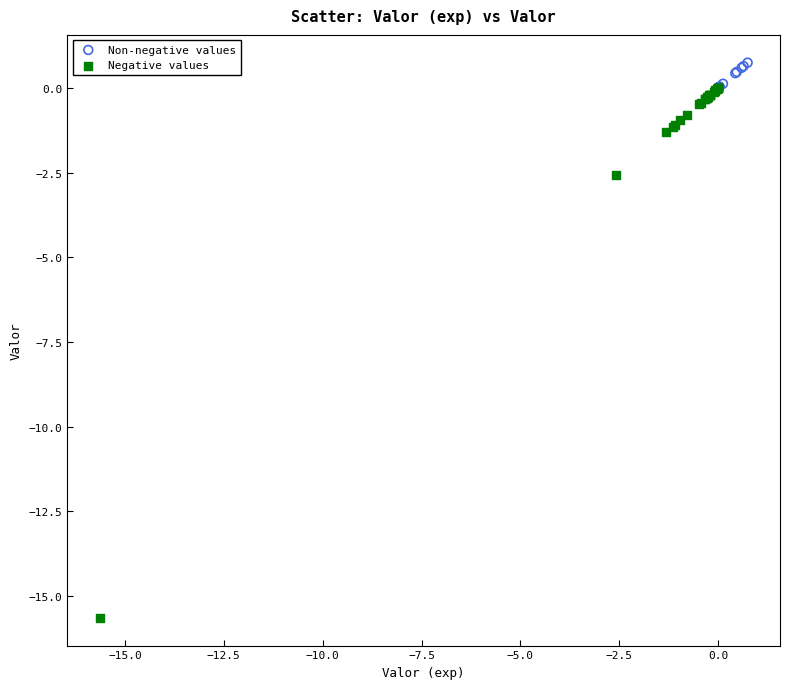

Which series reaches the maximum Y coordinate?

Non-negative values